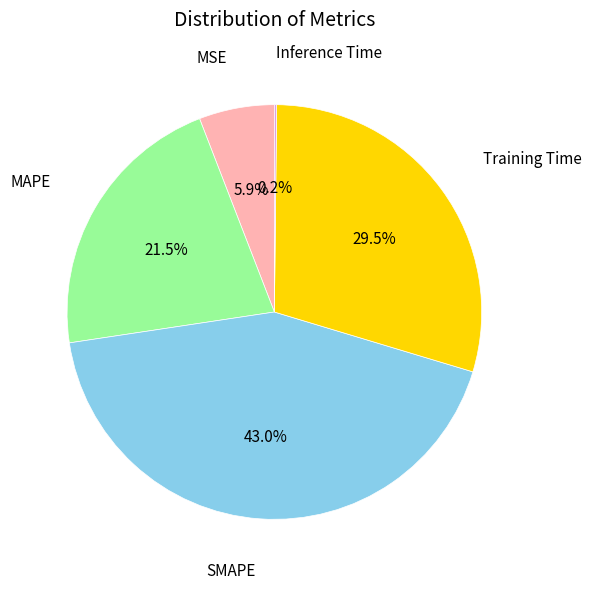

Which slice is the largest?

SMAPE